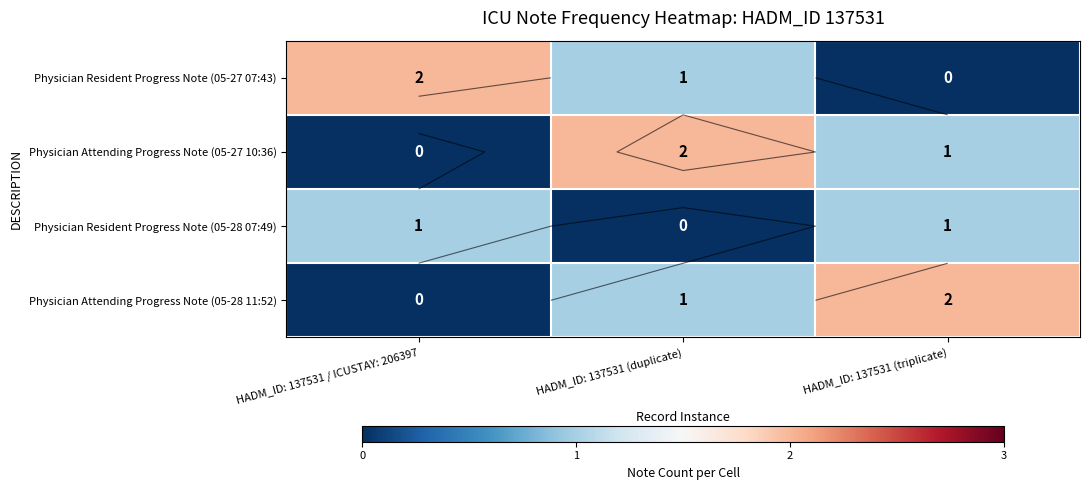

At how many categories does at least one series exceed 1?

3